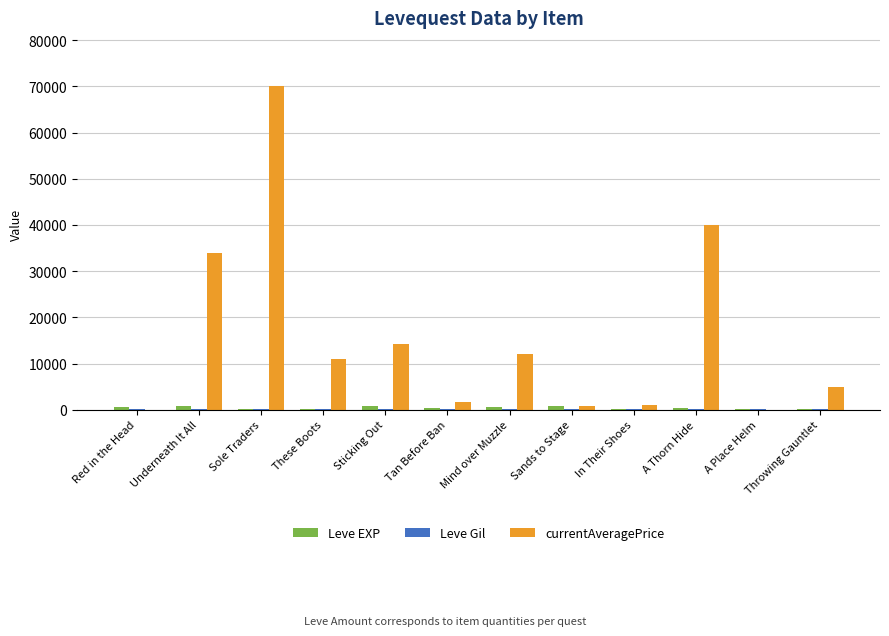

Which label corresponds to the largest value in the chart?

Sole Traders